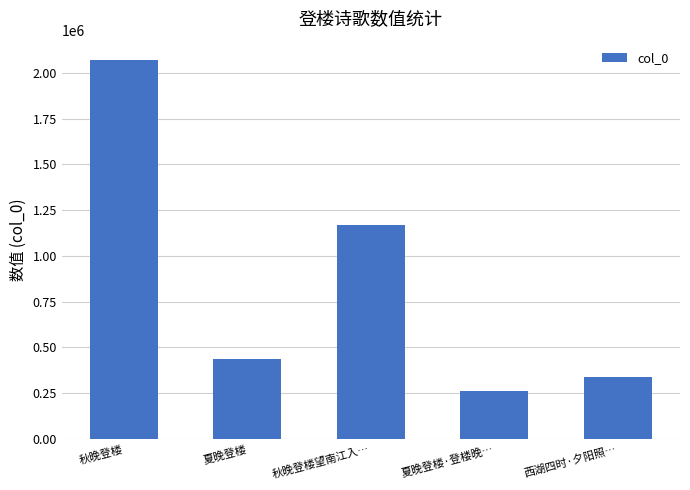

Rank the categories by value from highest to lowest.

秋晚登楼, 秋晚登楼望南江入…, 夏晚登楼, 西湖四时·夕阳照…, 夏晚登楼·登楼晚…